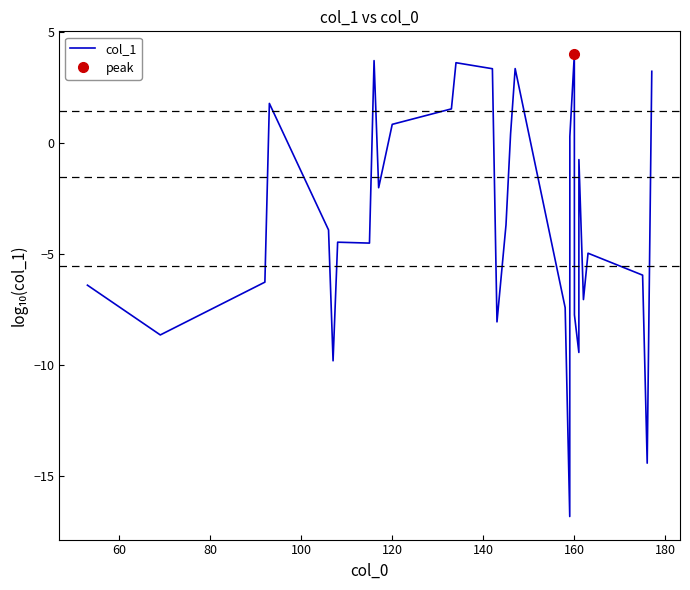

What is the difference between the second highest and second lowest values?

18.1